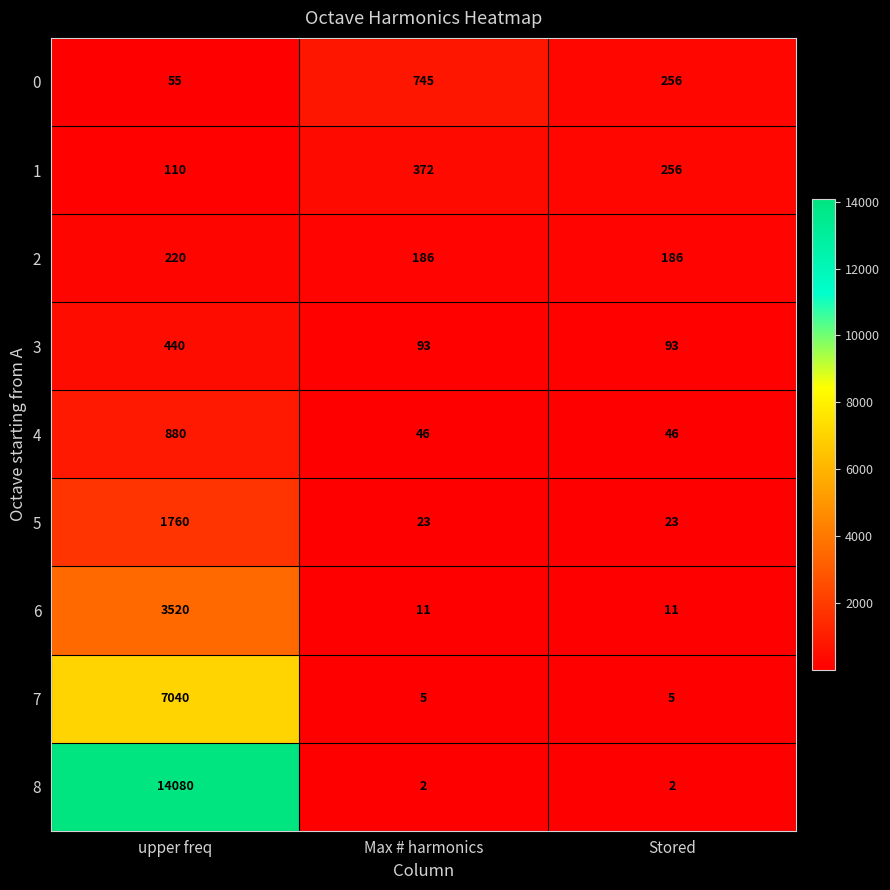

Reading left to right, transcribe all the data shown in this chart.

0: 55	745	256
1: 110	372	256
2: 220	186	186
3: 440	93	93
4: 880	46	46
5: 1760	23	23
6: 3520	11	11
7: 7040	5	5
8: 14080	2	2